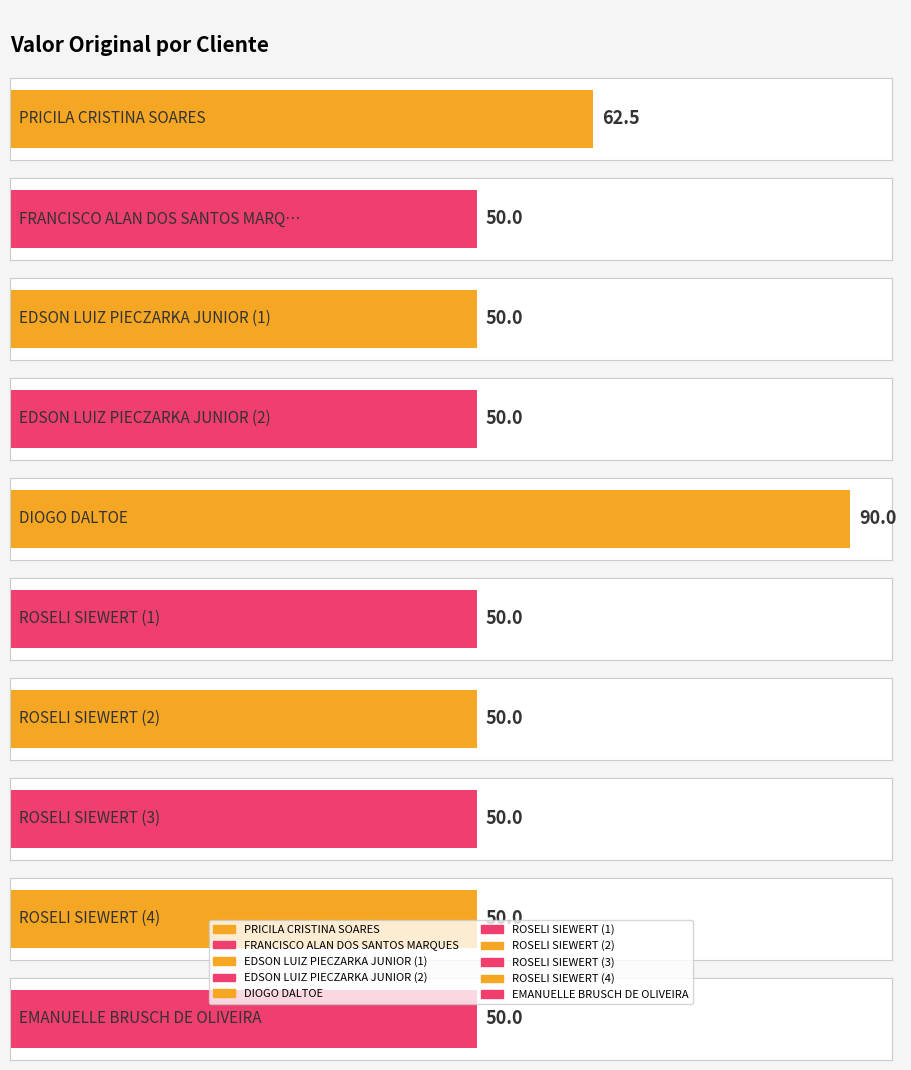

The chart shows a value of 19.5 at ROSELI SIEWERT (3). True or false?

False